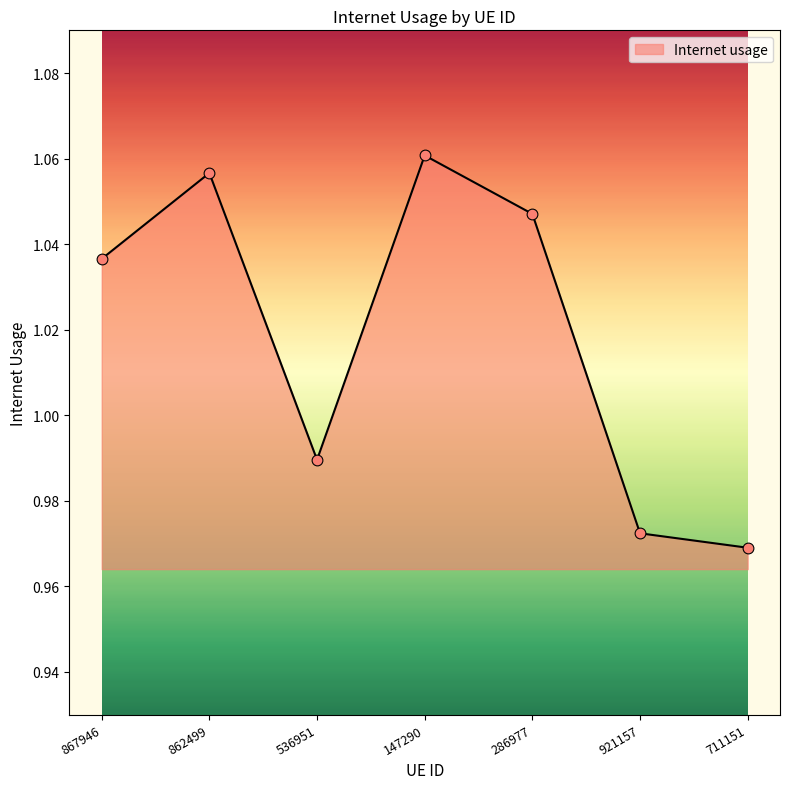

What is the change in value from 536951 to 147290?

+0.1